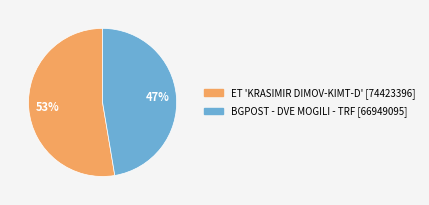

Which has a higher value, ET 'KRASIMIR DIMOV-KIMT-D' or BGPOST - DVE MOGILI - TRF?

ET 'KRASIMIR DIMOV-KIMT-D'